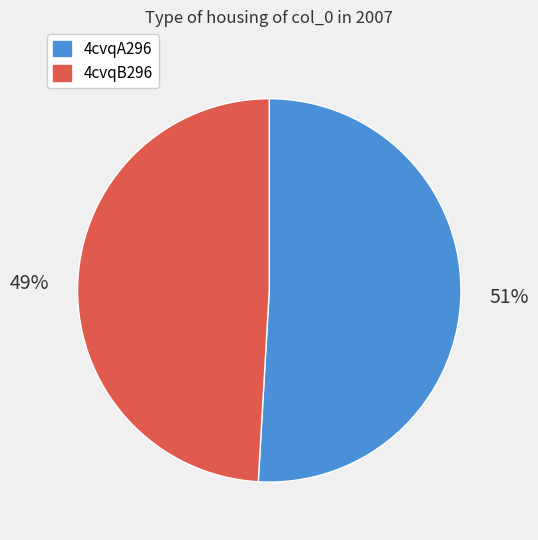

How many slices are in this pie chart?

2